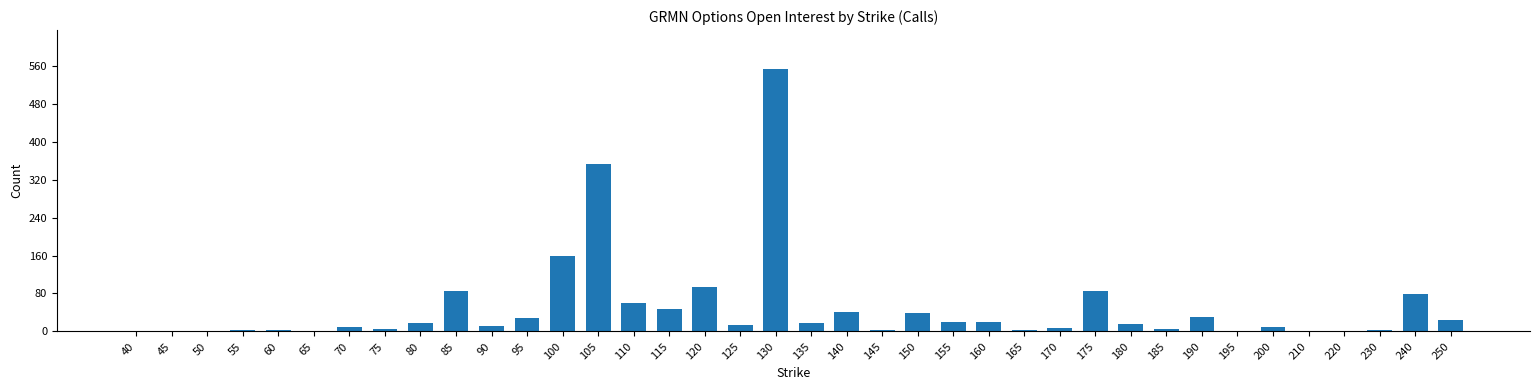

At which label is the value closest to 276?

105